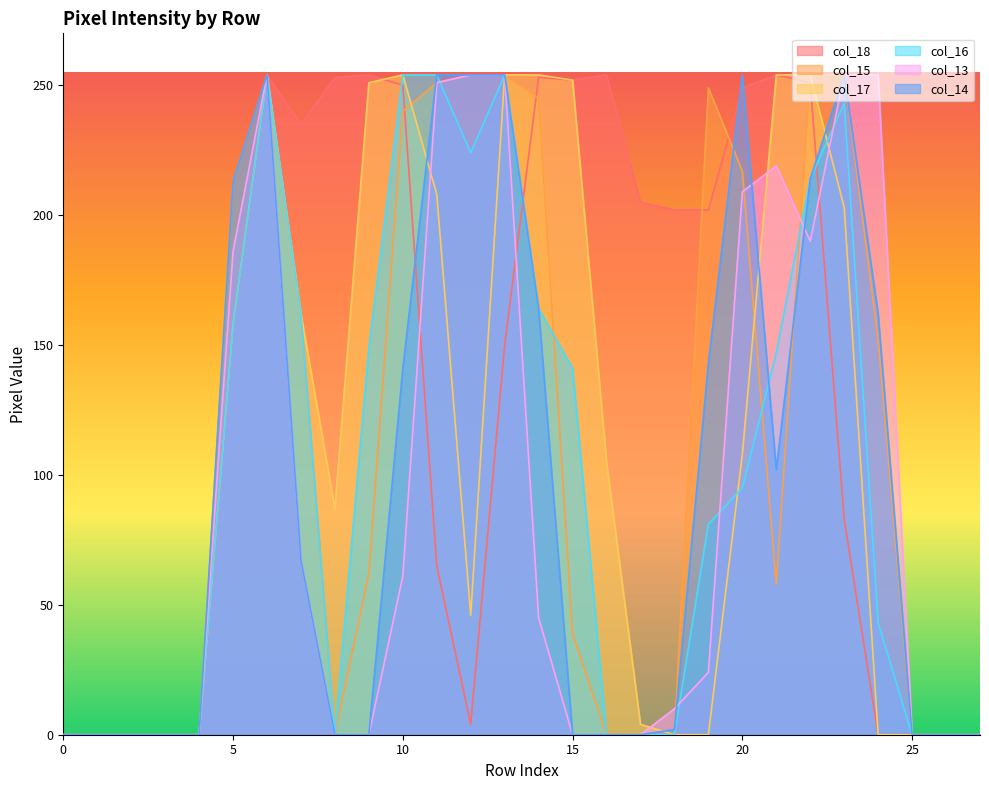

What is the difference between the col_15 values at 1 and 11?

251